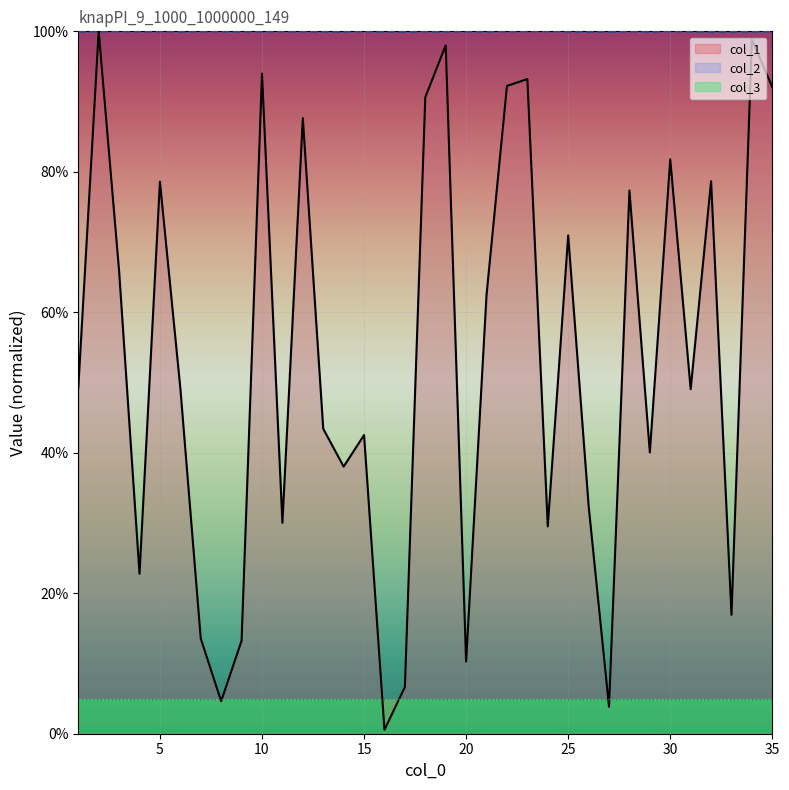

What is the average value of the col_1 series?

0.5